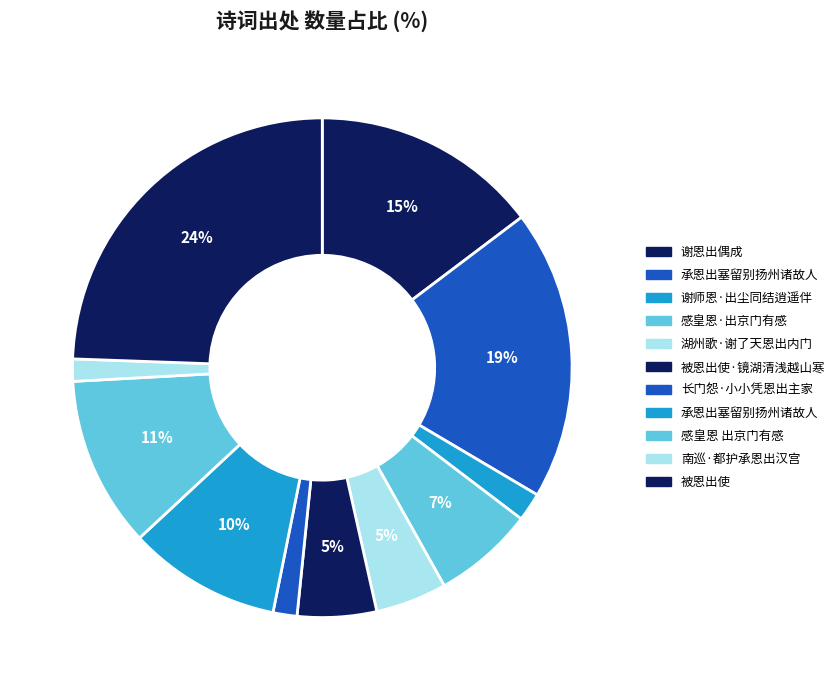

What is the largest slice in the pie chart?

被恩出使